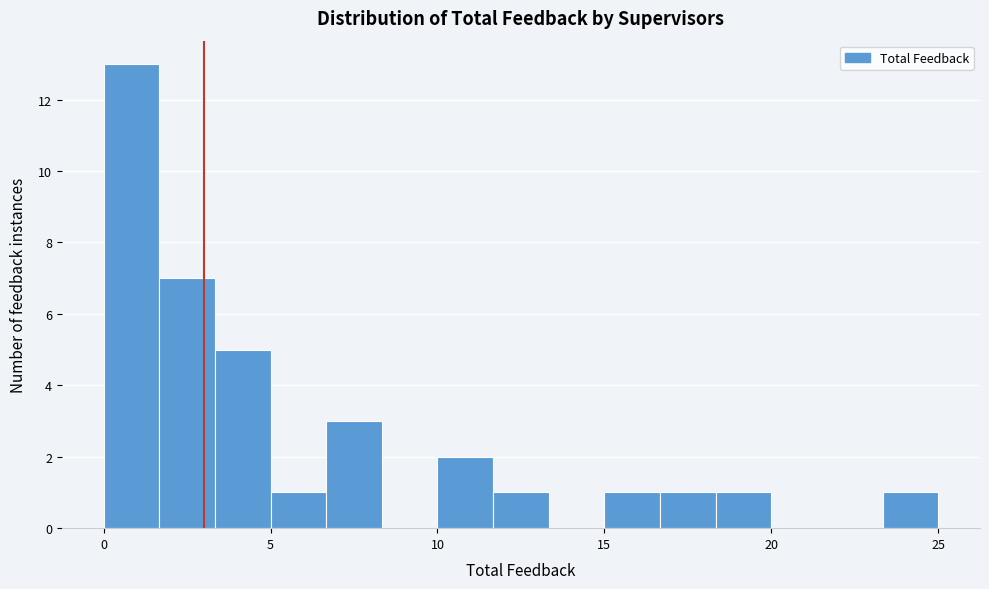

Around what value on the x-axis is the tallest bar? Give the approximate position of its centre, as read against the axis.

1.0